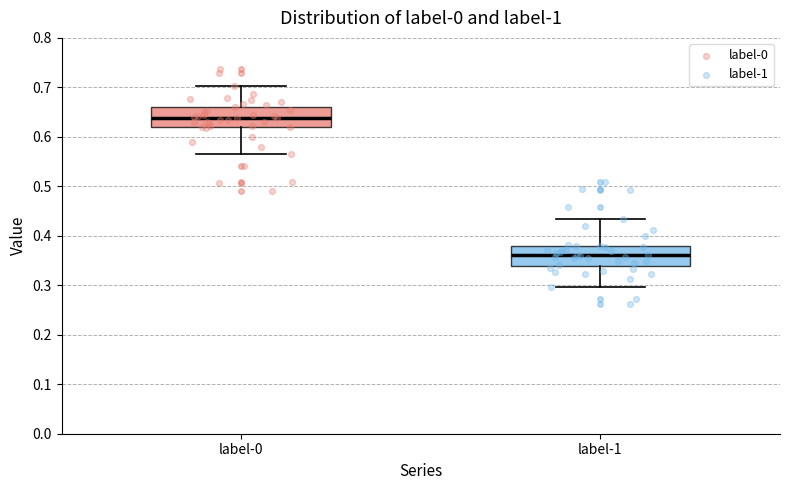

Reading left to right, transcribe this box plot: for each box, give where its median line is, the range the box spans, and where its two whiskers end, as read against the y-axis. The values are not printed on the chart, so give them approximately, as read against the axis.

label-0: median 0.64, box 0.62 to 0.66, whiskers 0.57 to 0.70
label-1: median 0.36, box 0.34 to 0.38, whiskers 0.30 to 0.43